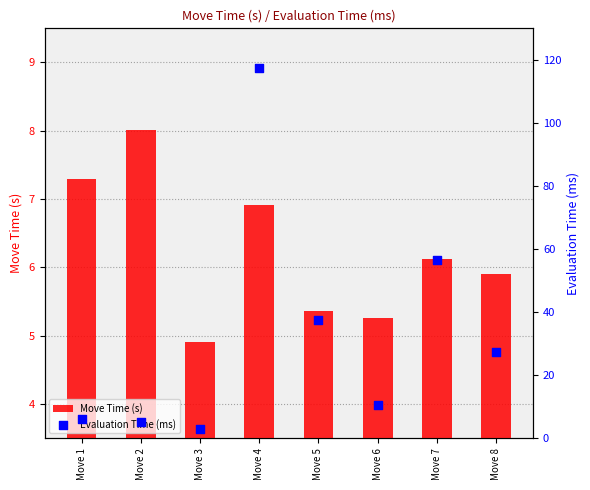

At which category is the sum across all series the highest?

Move 4